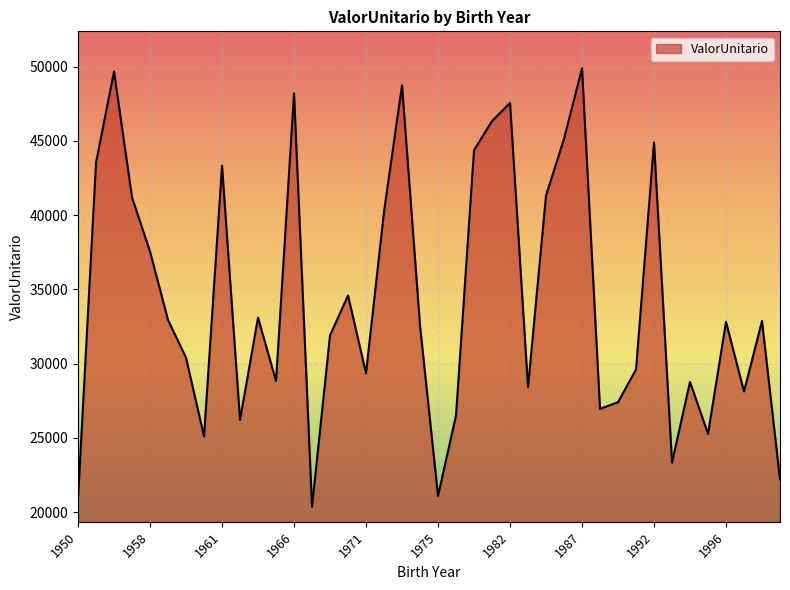

What is the maximum value shown in the chart?

49880.6